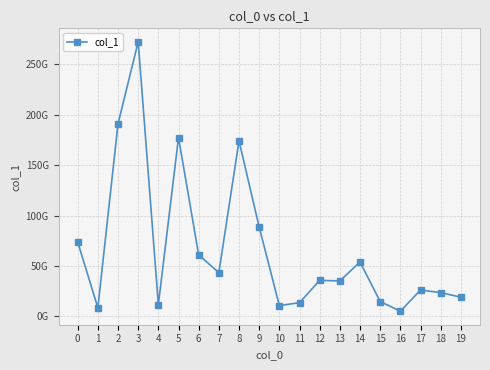

Between 18 and 4, which is larger?

18